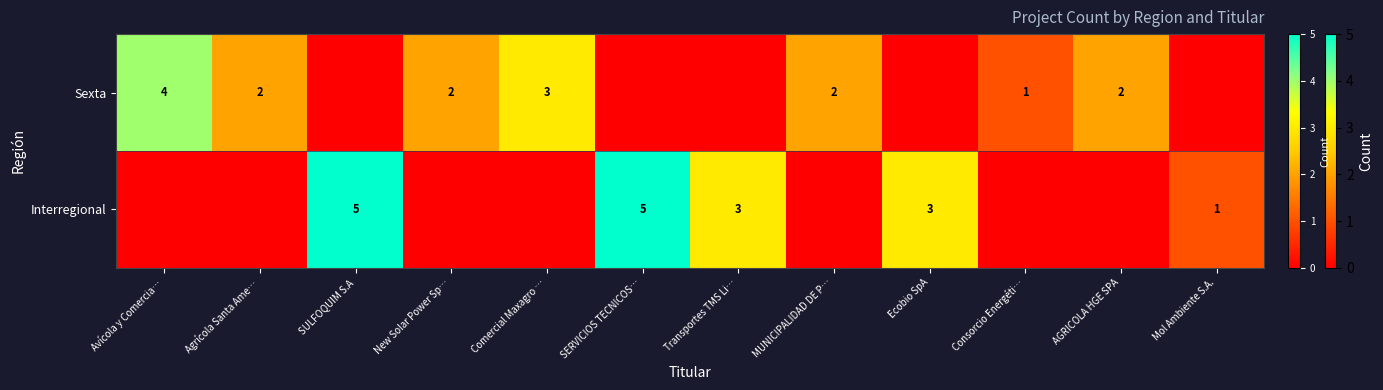

Is it true that Sexta equals 2 at Agrícola Santa Ame…?

True